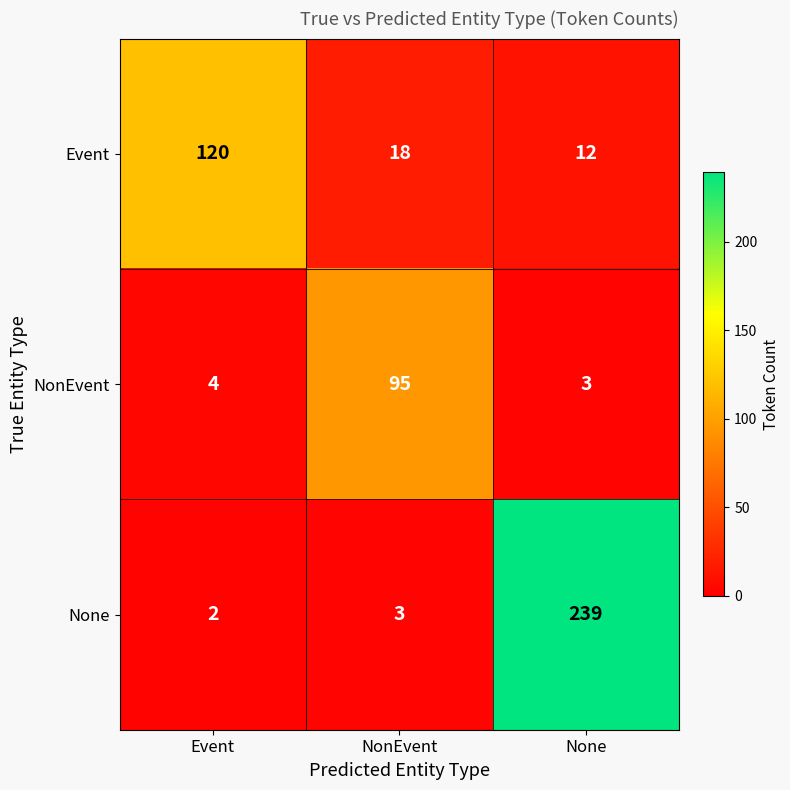

Reading left to right, transcribe all the data shown in this chart.

Event: Event=120	NonEvent=18	None=12
NonEvent: Event=4	NonEvent=95	None=3
None: Event=2	NonEvent=3	None=239